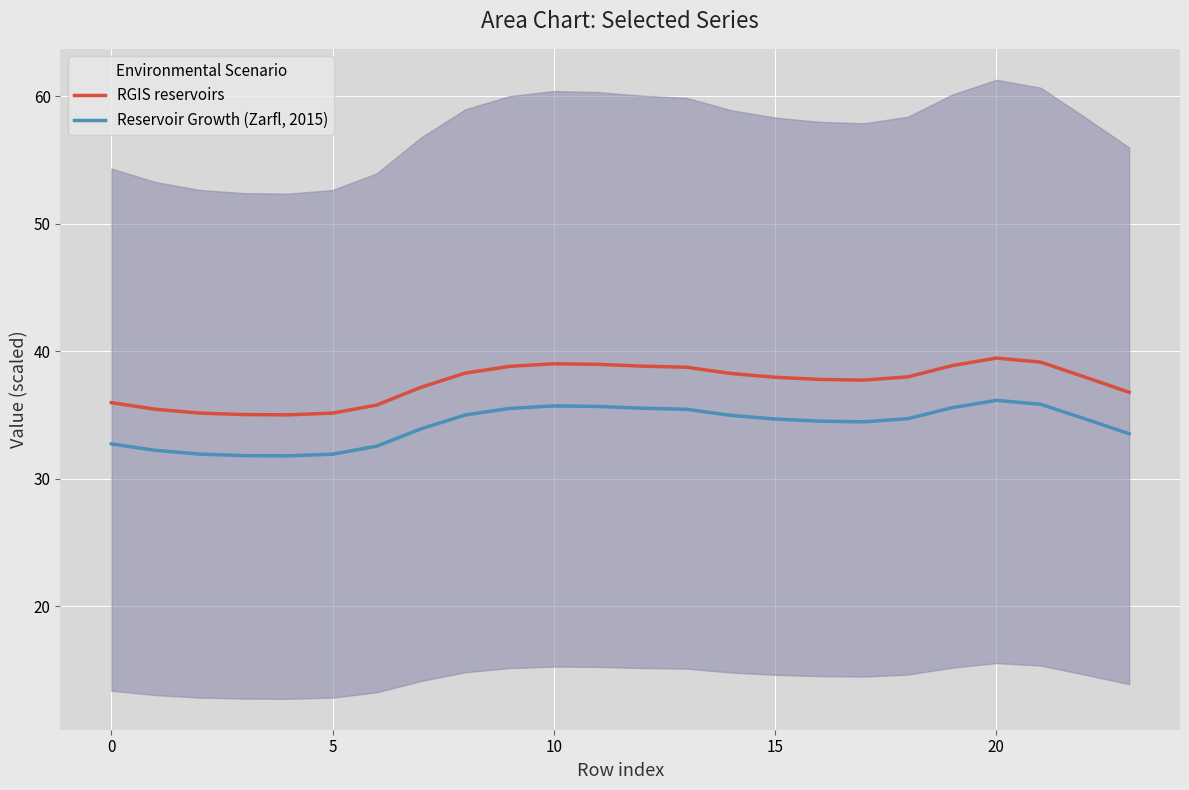

Does the chart display data point markers on the line(s)?

No